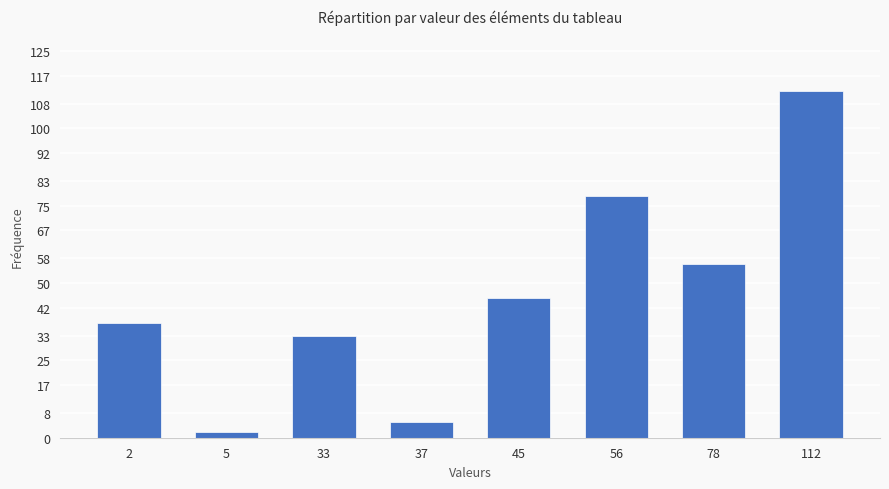

Reading left to right, what are all the values shown in this chart?

37	2	33	5	45	78	56	112